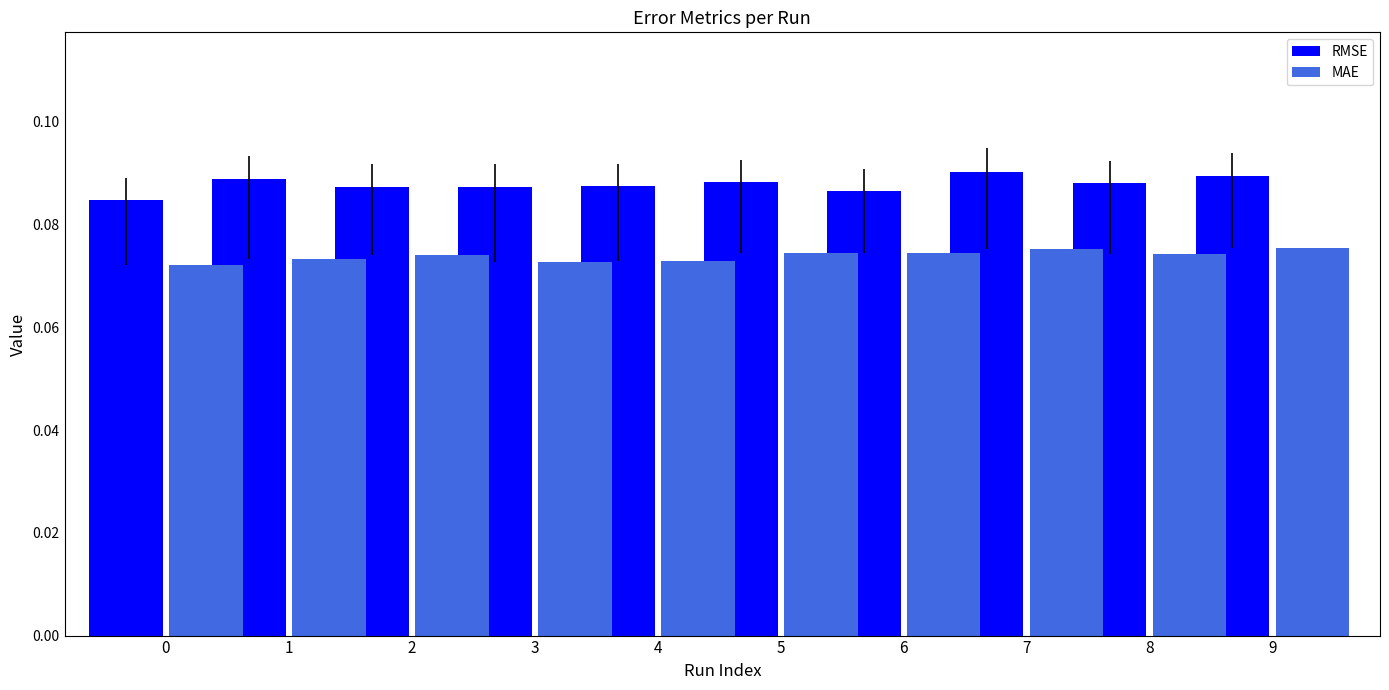

Which series has the largest total across all categories?

RMSE